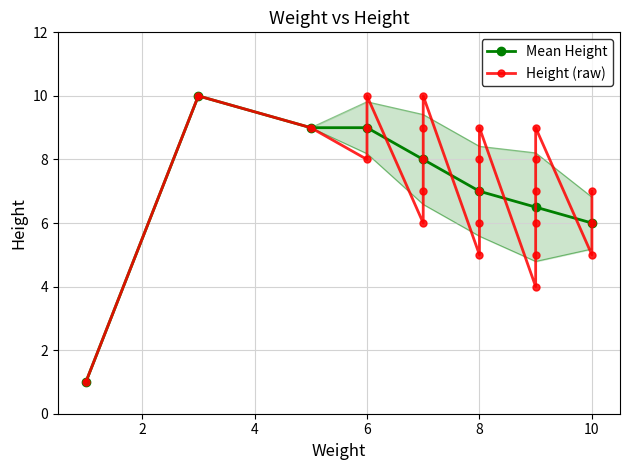

What is the value of the 5th point from the left?

8